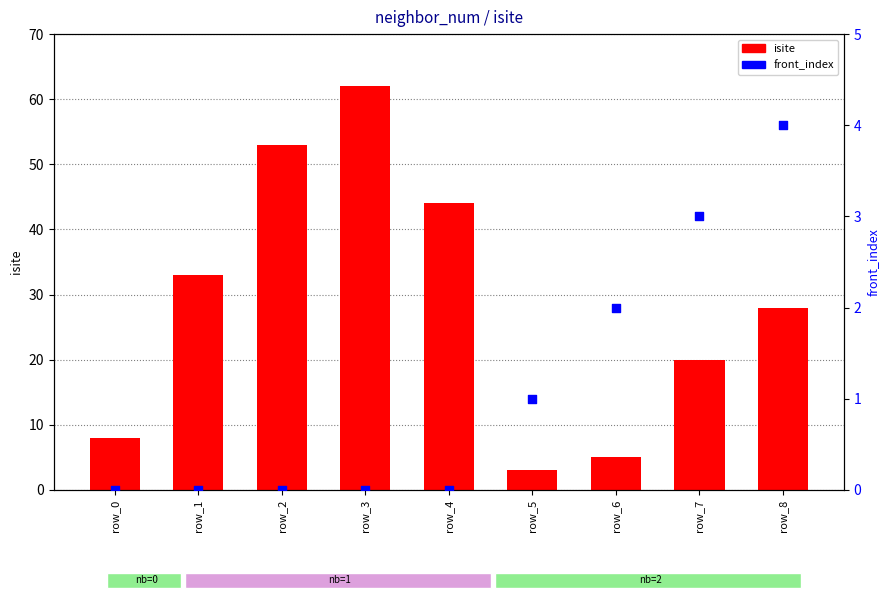

At which category is the sum across all series the highest?

row_3